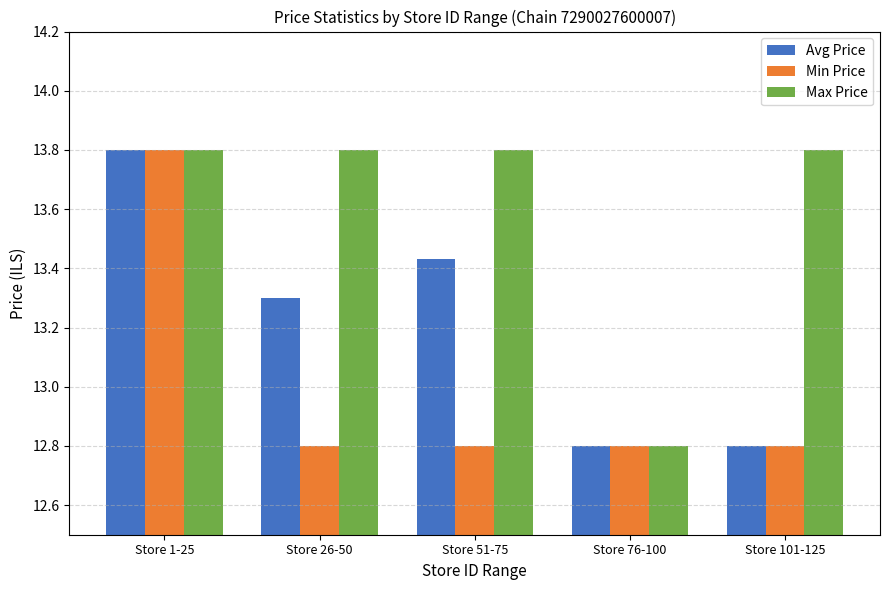

How many categories are shown in the chart?

5